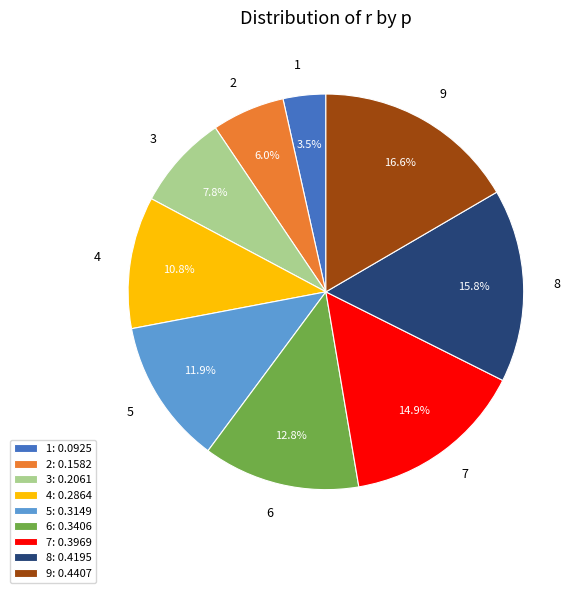

To the nearest percent, what percentage of the pie is 6?

13%